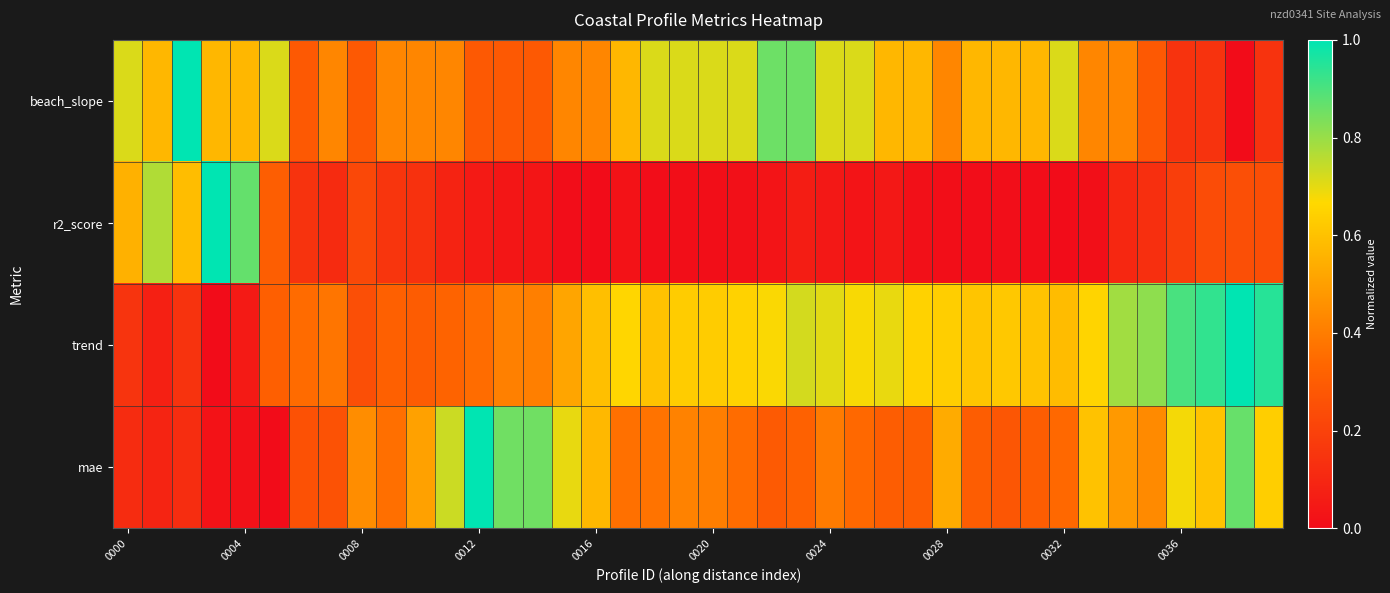

Which series has the largest range (max minus min)?

beach_slope